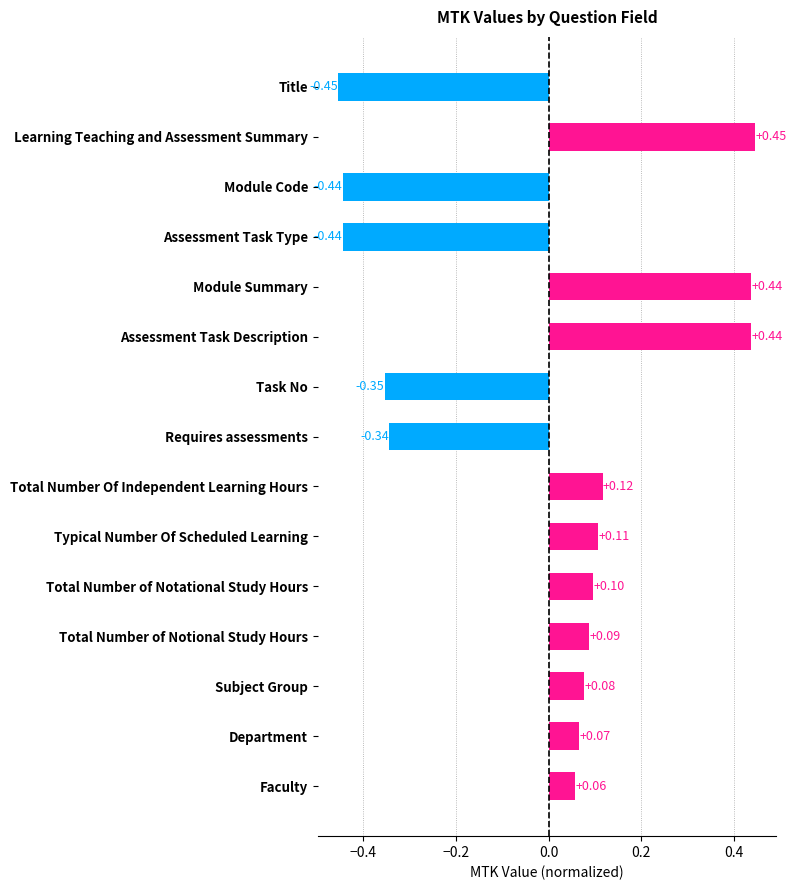

Between Module Summary and Total Number Of Independent Learning Hours, which is larger?

Module Summary